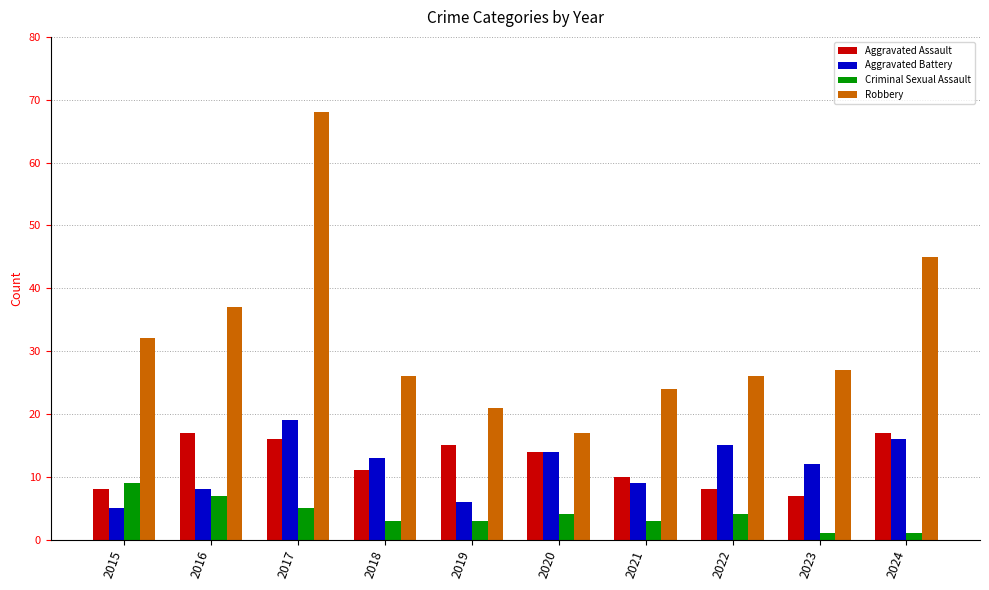

Rank the series at 2017 from highest to lowest value.

Robbery, Aggravated Battery, Aggravated Assault, Criminal Sexual Assault